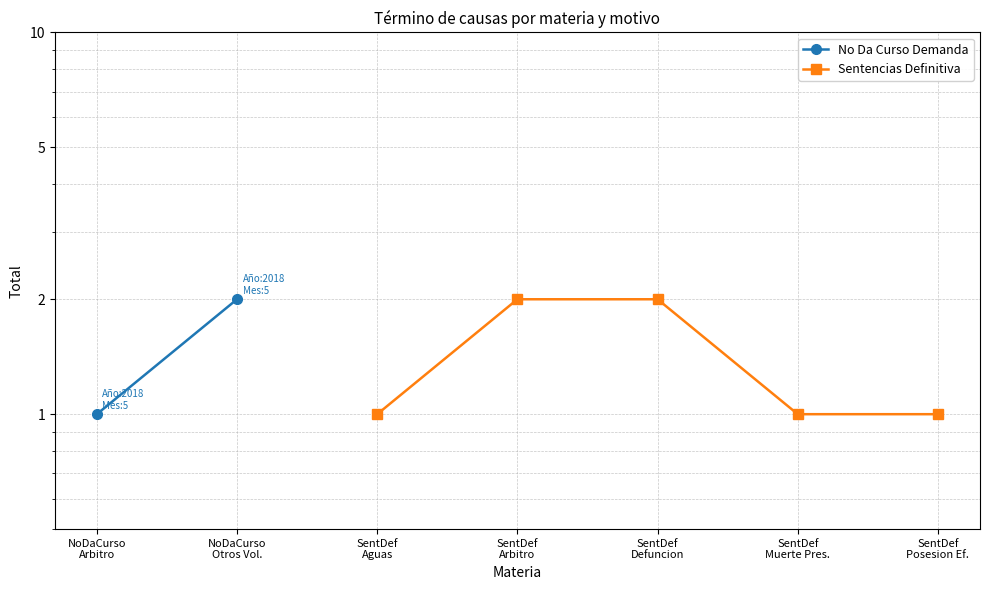

What is the label of the 7th point from the left?

SentDef
Posesion Ef.